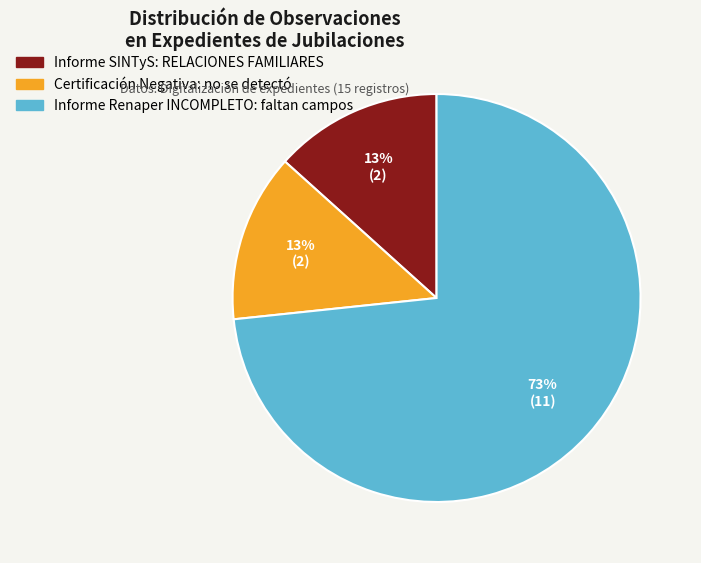

Count the number of slices in the pie.

3